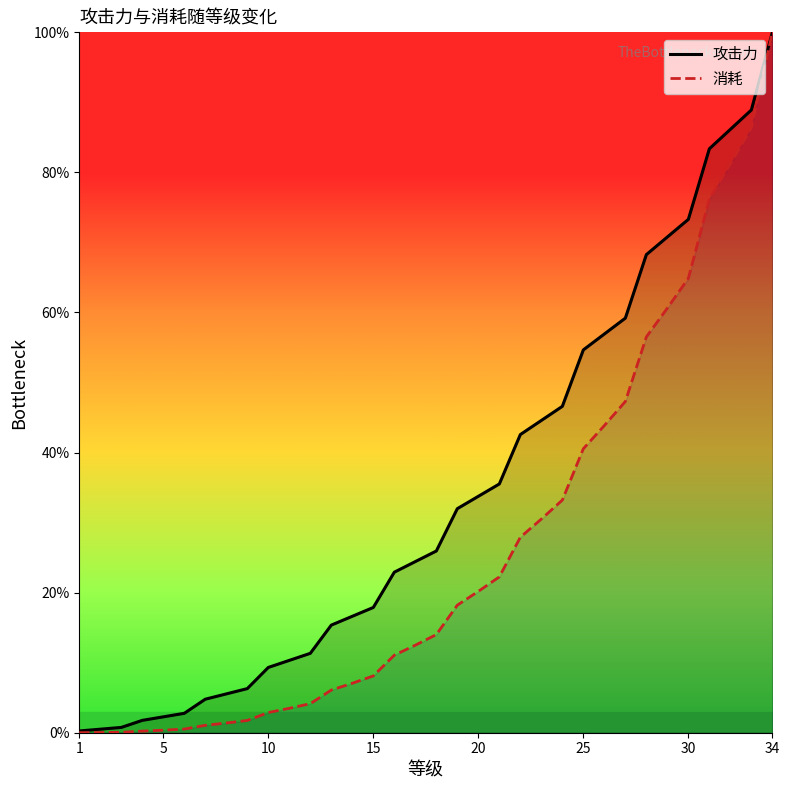

The value of 攻击力 at 10 is 1.1. True or false?

False